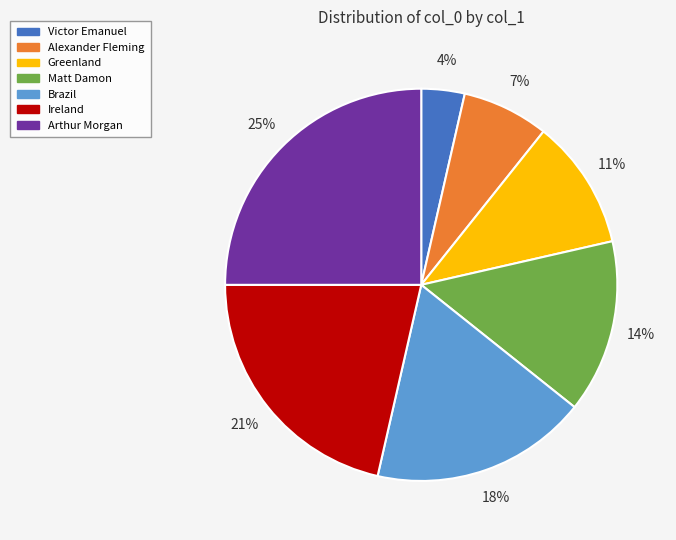

To the nearest percent, what is the difference between the Victor Emanuel and Brazil slice percentages?

14%